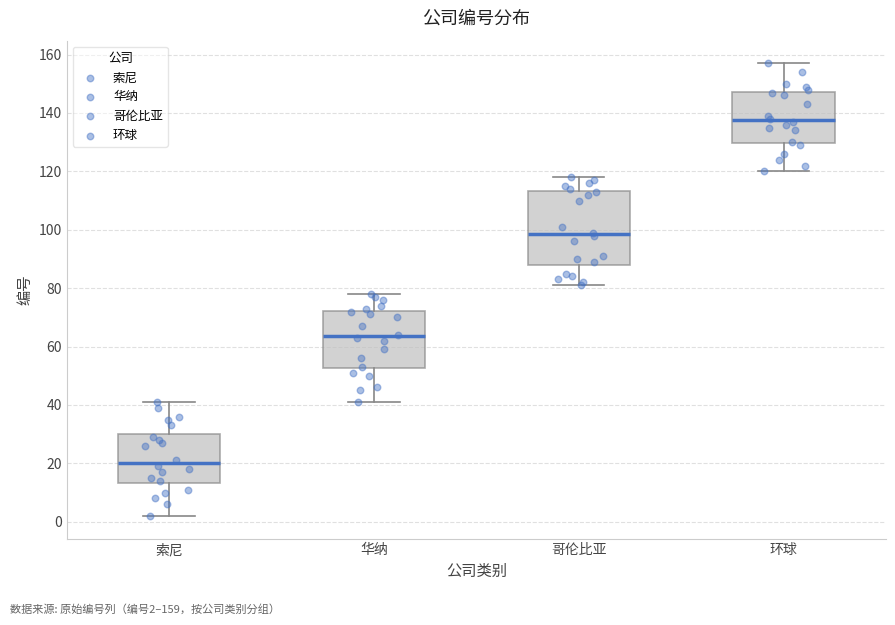

Which box has the highest median line?

环球